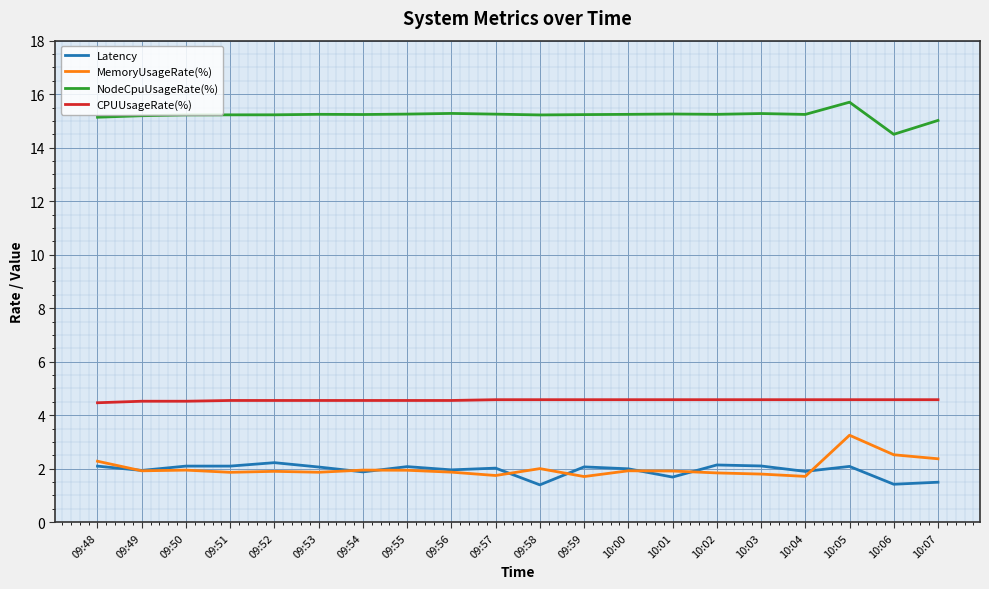

Which label corresponds to the largest value in the chart?

10:05